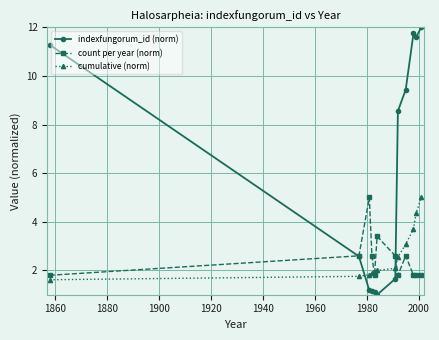

What is the value of the count per year (norm) point at the 12th from the left?

1.8